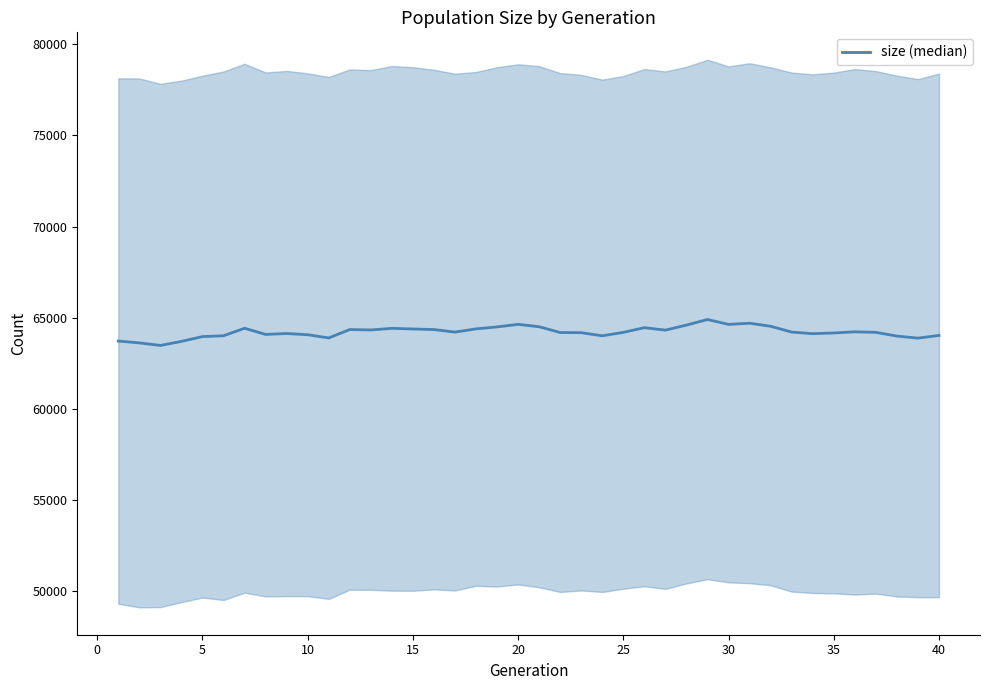

Read the value at 25.

64422.0